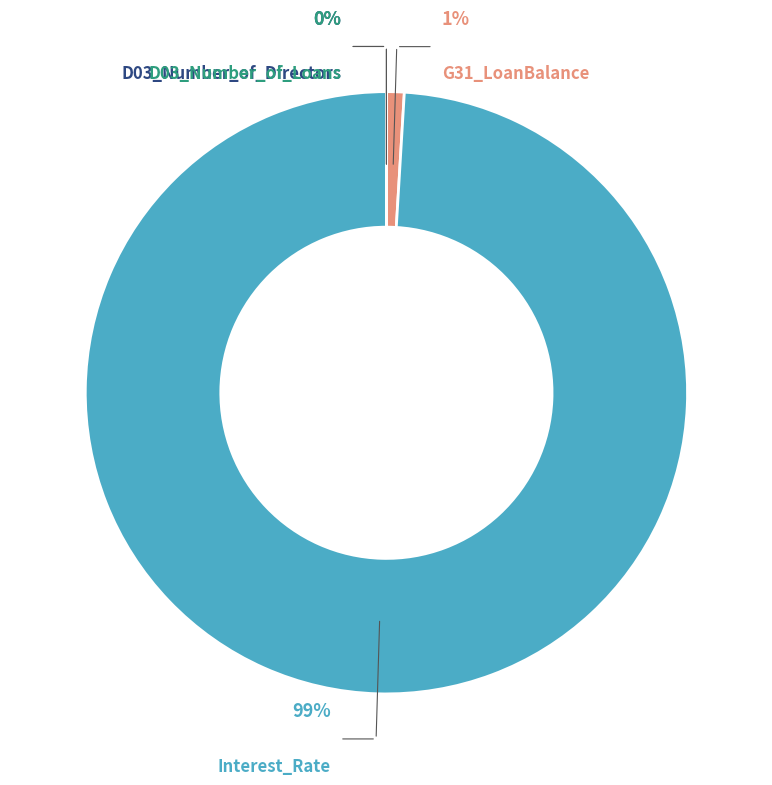

To the nearest percent, what is the average slice percentage?

25%